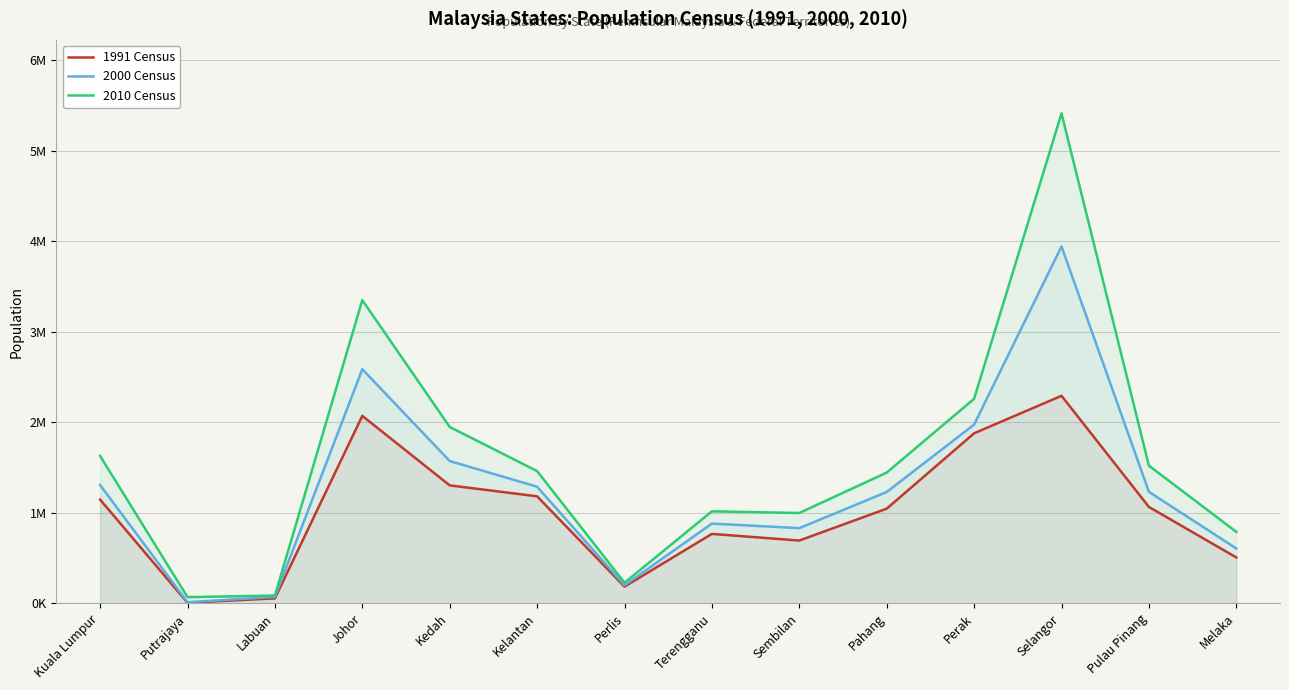

True or false: 2000 Census and 2010 Census intersect in this chart.

False